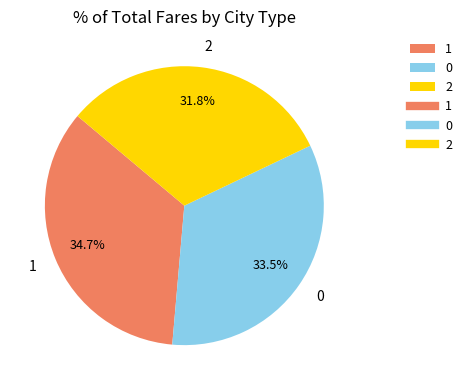

Is there a majority slice in this chart?

No